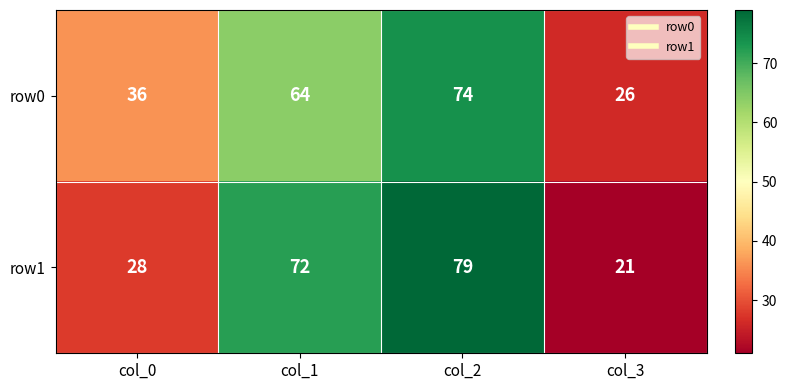

What is the difference between the maximum and minimum values in the row0 series?

48